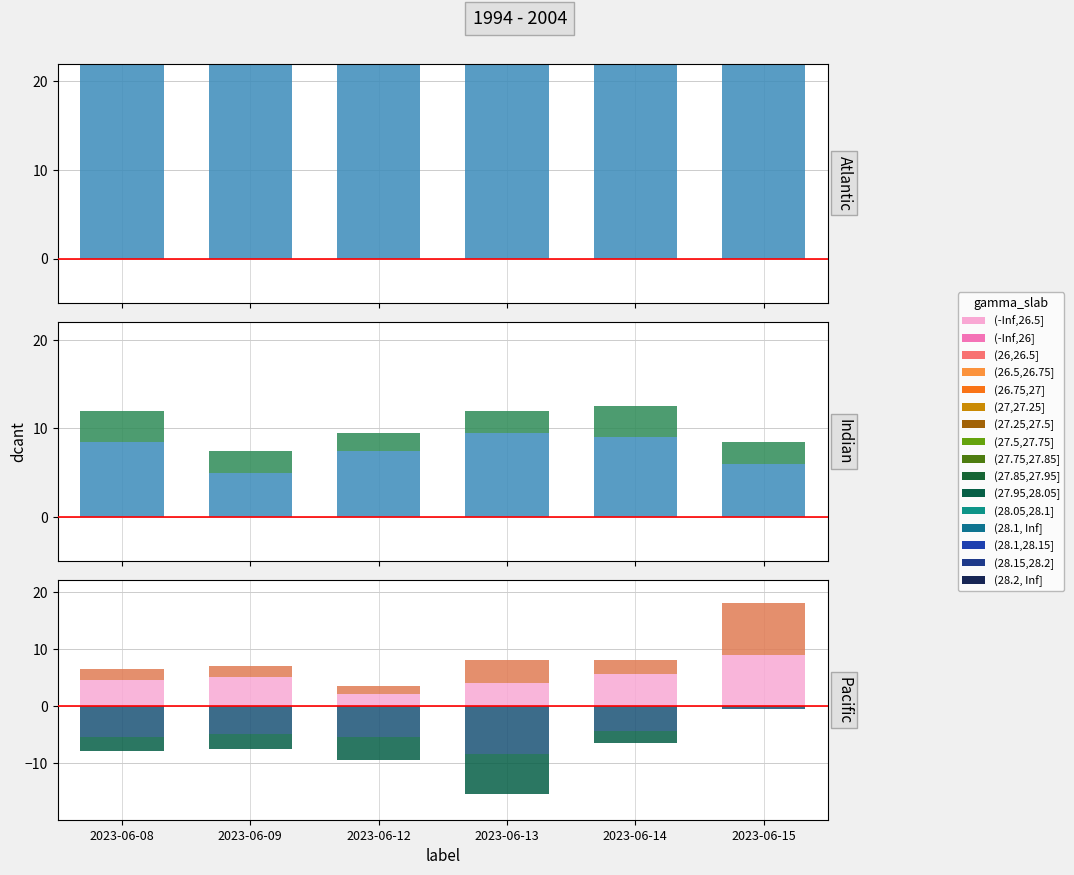

What is the sum of the pos_layer_2 values at 2023-06-15 and 2023-06-12?

55.8